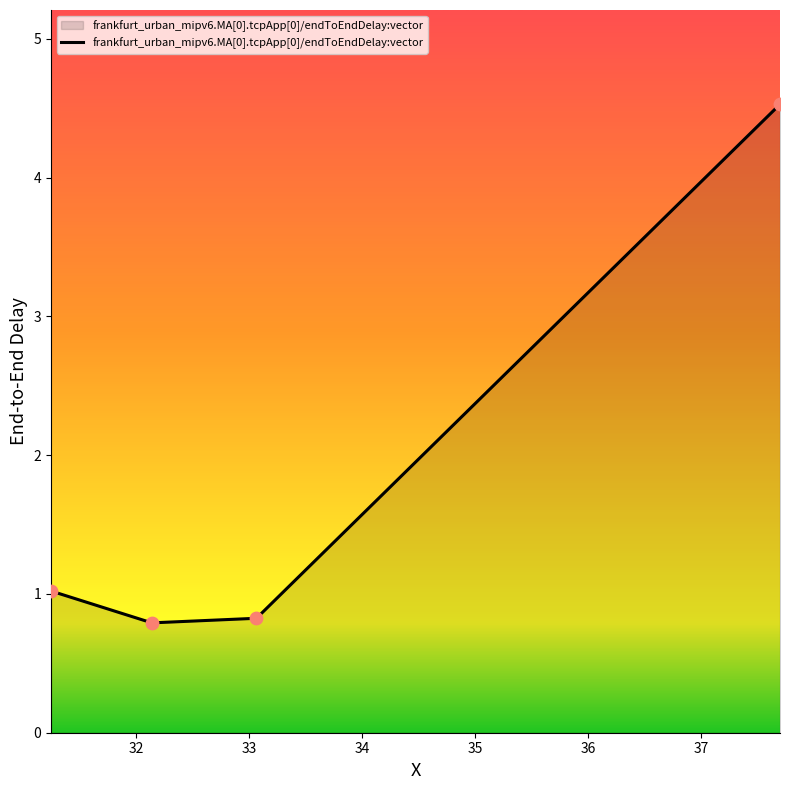

How many values are between 0 and 4?

3